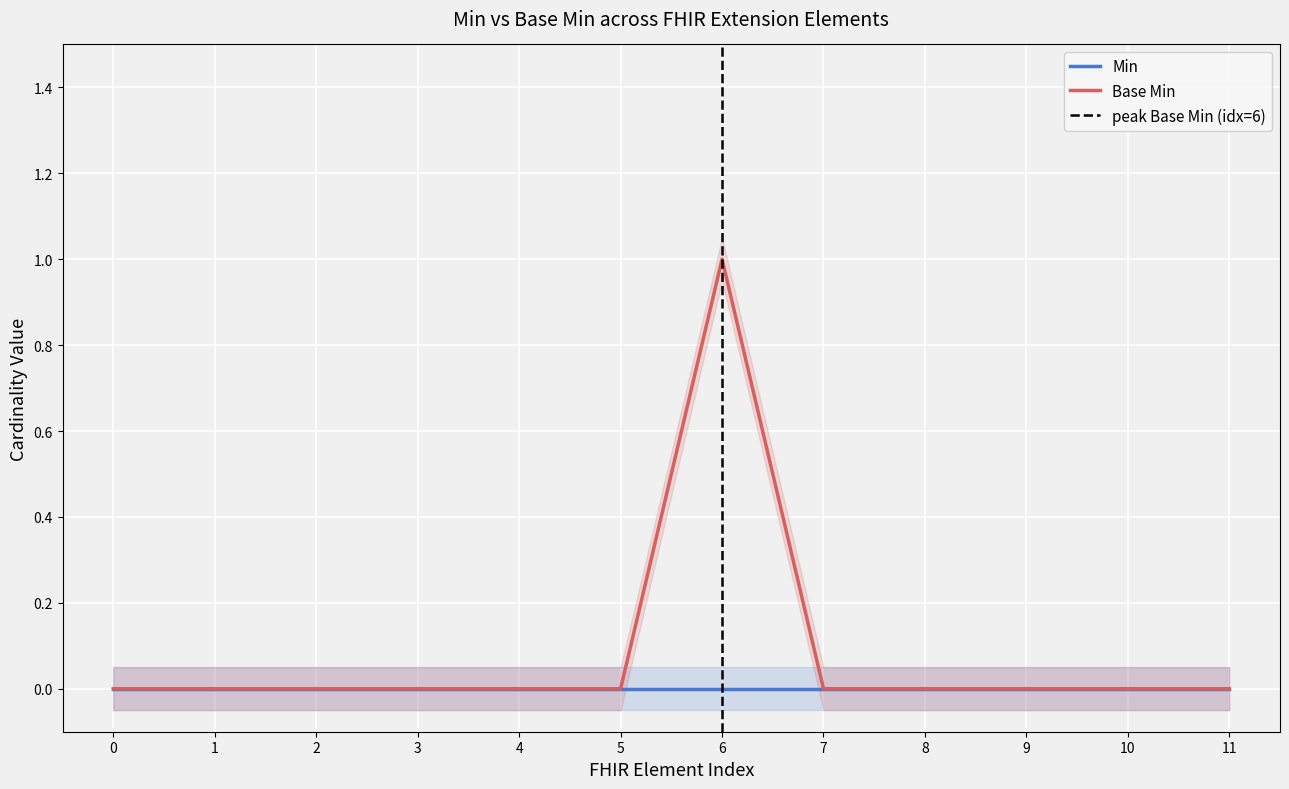

Count the values in the range 0 to 1.

12